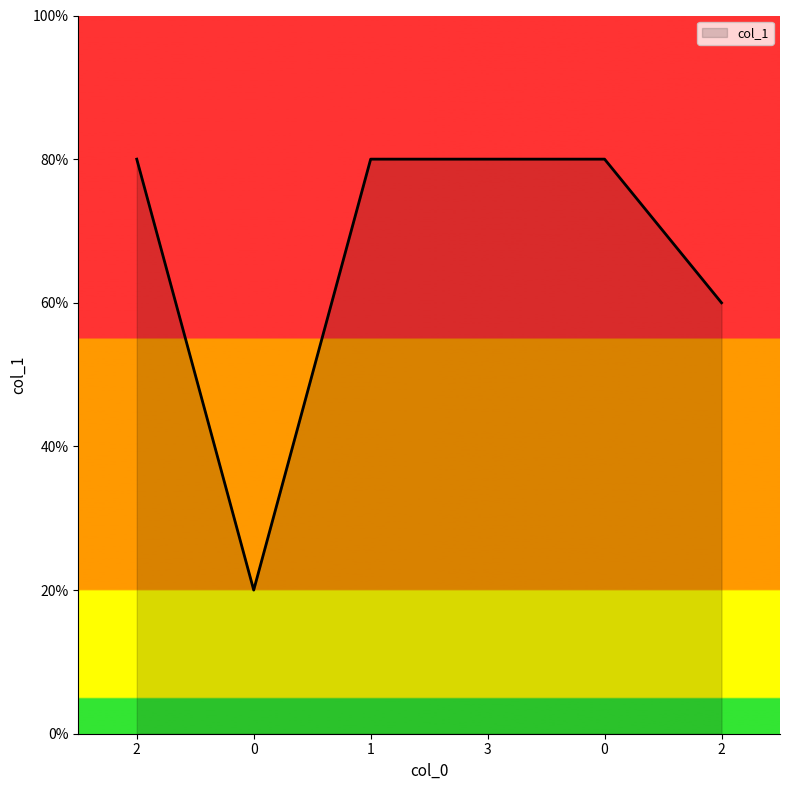

Does the chart display data point markers on the line(s)?

No